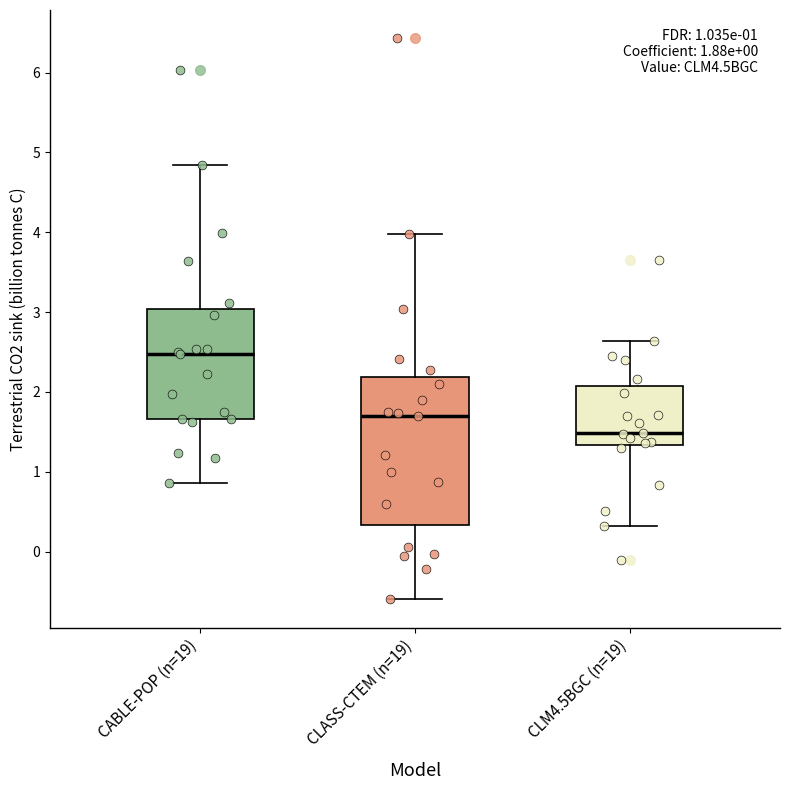

Comparing the boxes themselves (not the whiskers), which one is the tallest?

CLASS-CTEM (n=19)